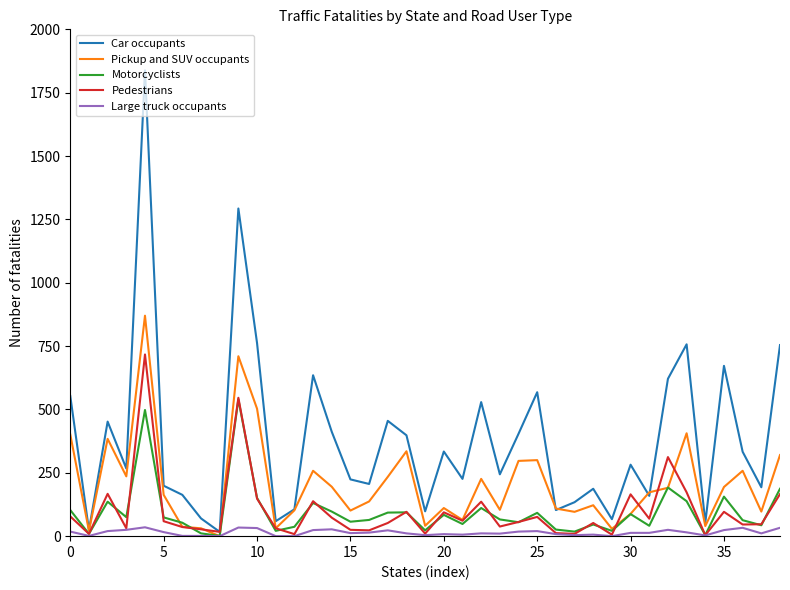

What is the average value of the Motorcyclists series?

96